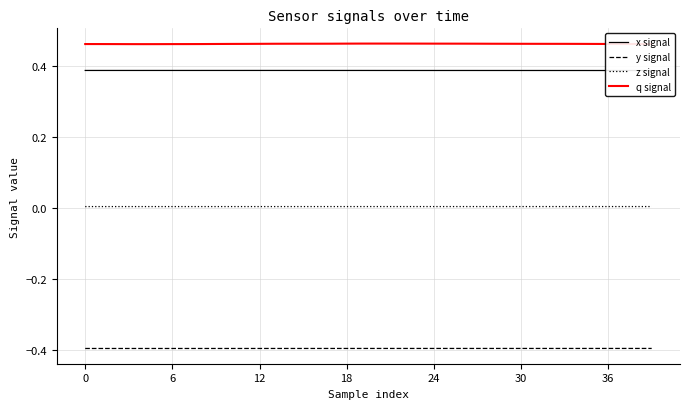

Which category has the highest value in the y signal series?

39